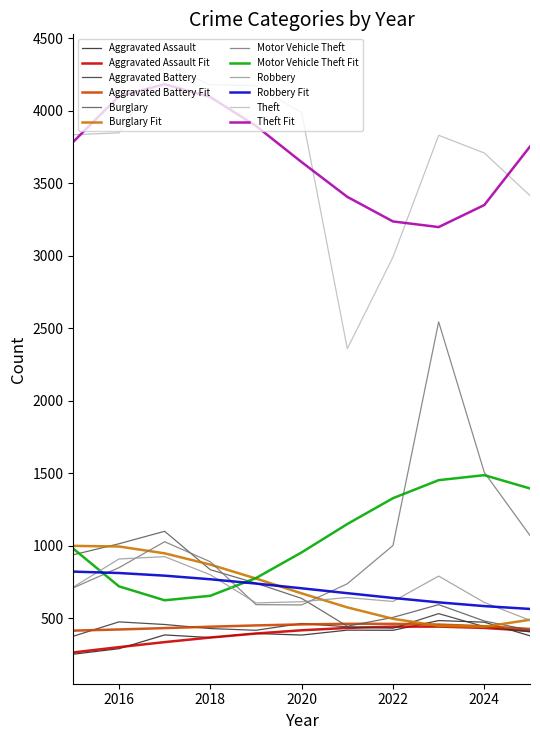

How many lines are shown in the chart?

12